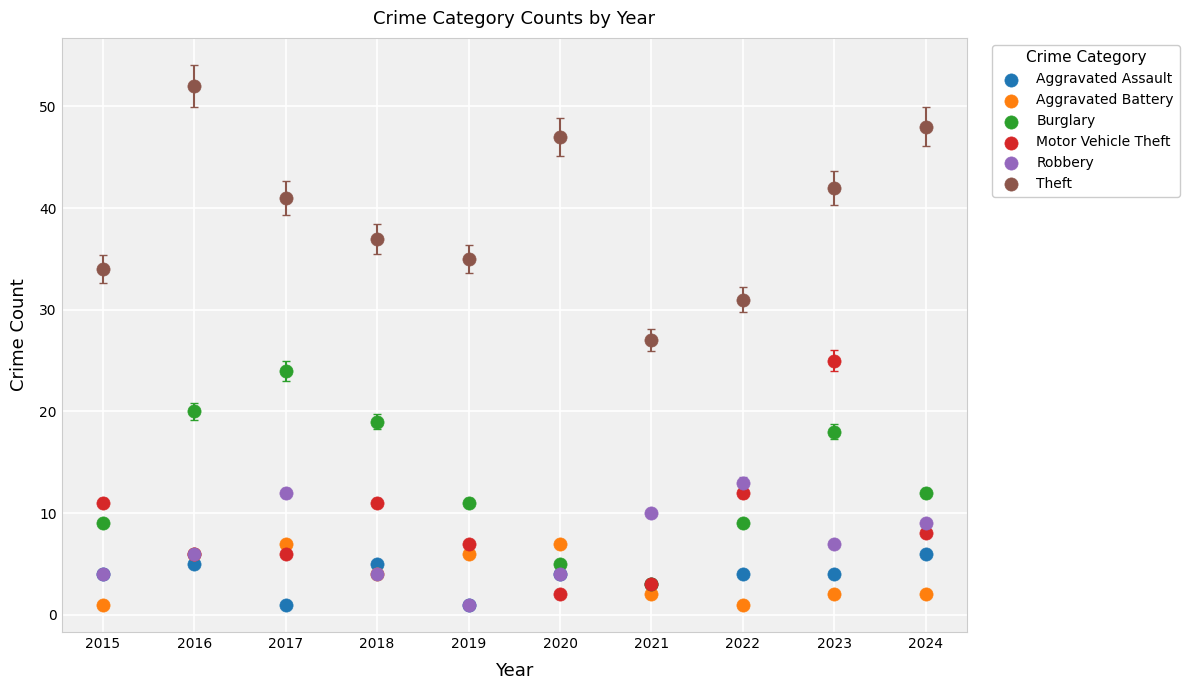

What are all the series names shown in the legend?

Aggravated Assault, Aggravated Battery, Burglary, Motor Vehicle Theft, Robbery, Theft